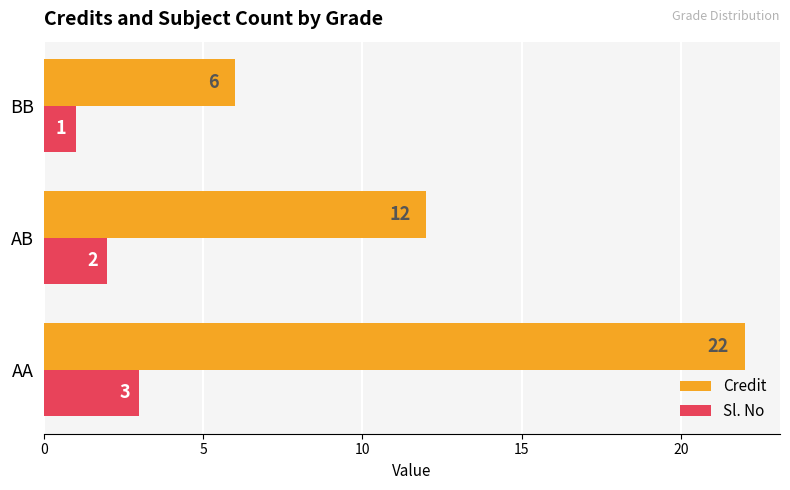

What are all the series names shown in the legend?

Credit, Sl. No